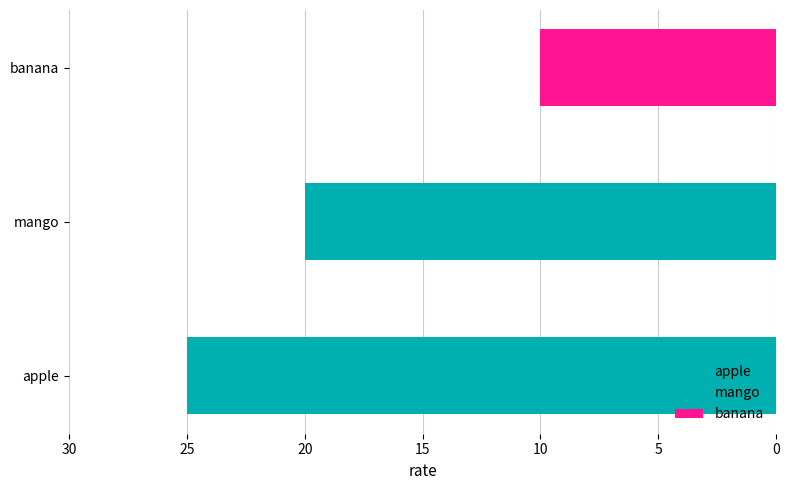

Count the values in the range 10 to 25.

3